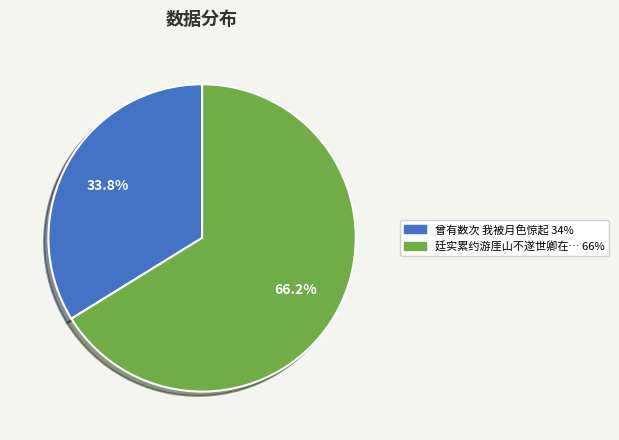

Count the number of slices in the pie.

2